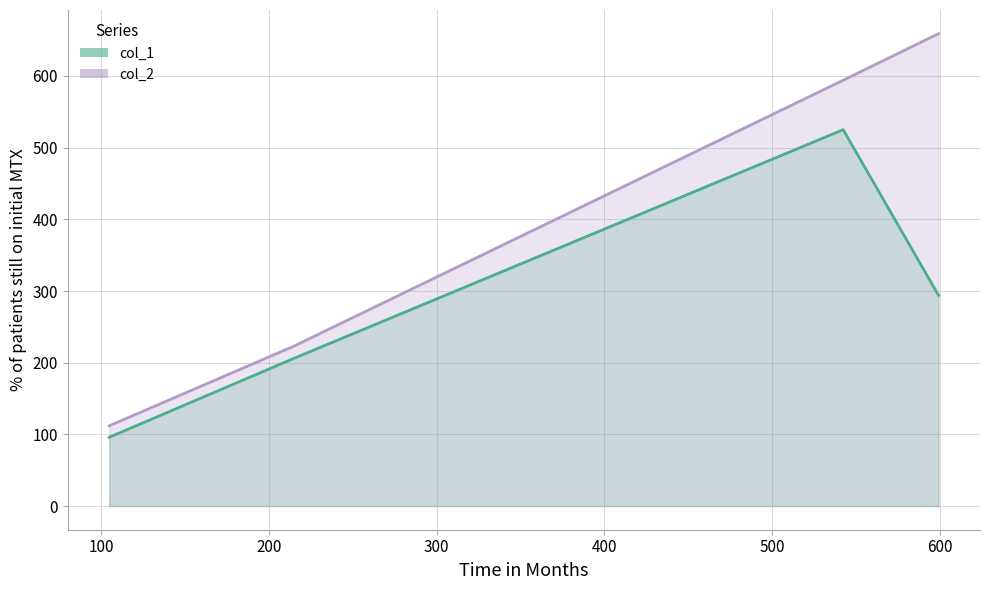

How many data points does each series have?

4